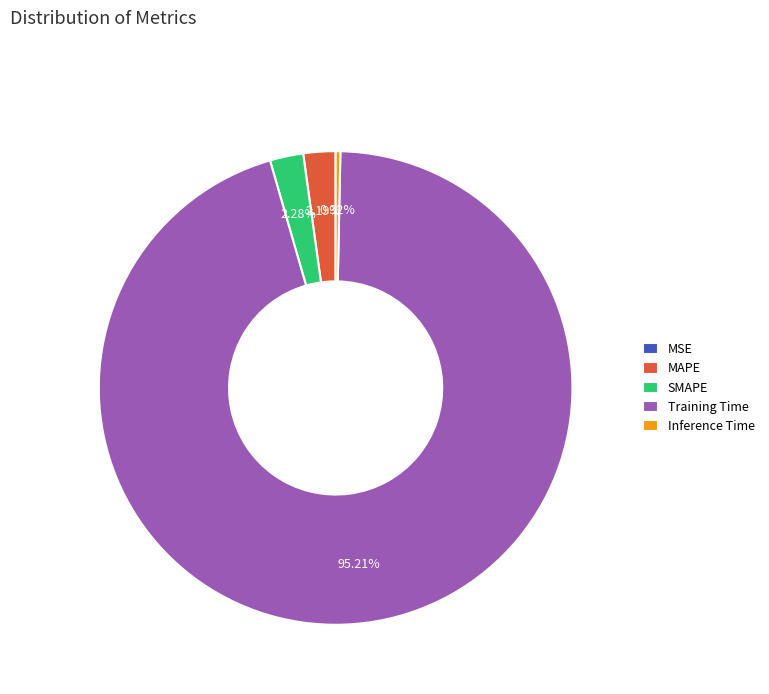

Between Training Time and MAPE, which is larger?

Training Time